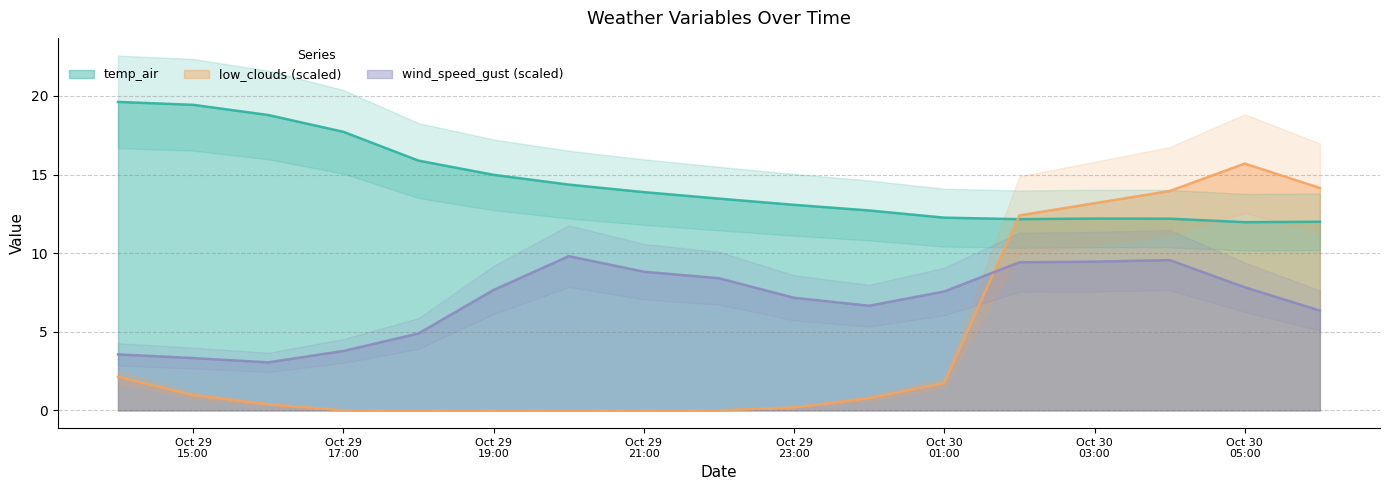

What is the difference between the second highest and second lowest values in the low_clouds series?

14.1